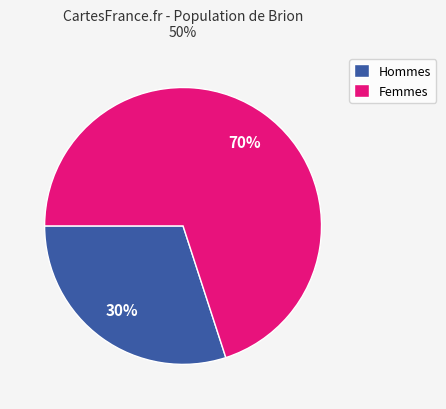

Is it true that Femmes is 83% of the pie?

False